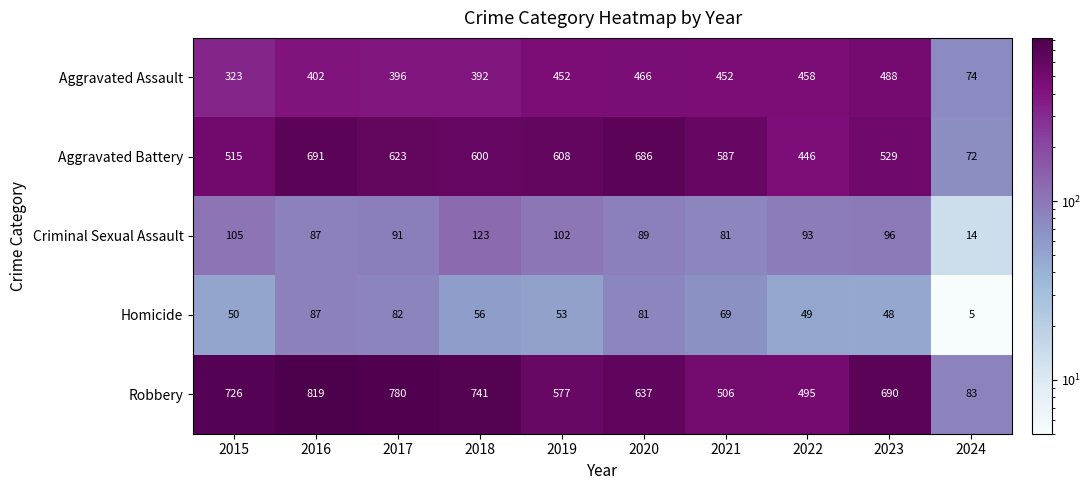

What is the sum of the Criminal Sexual Assault values at 2024 and 2020?

103